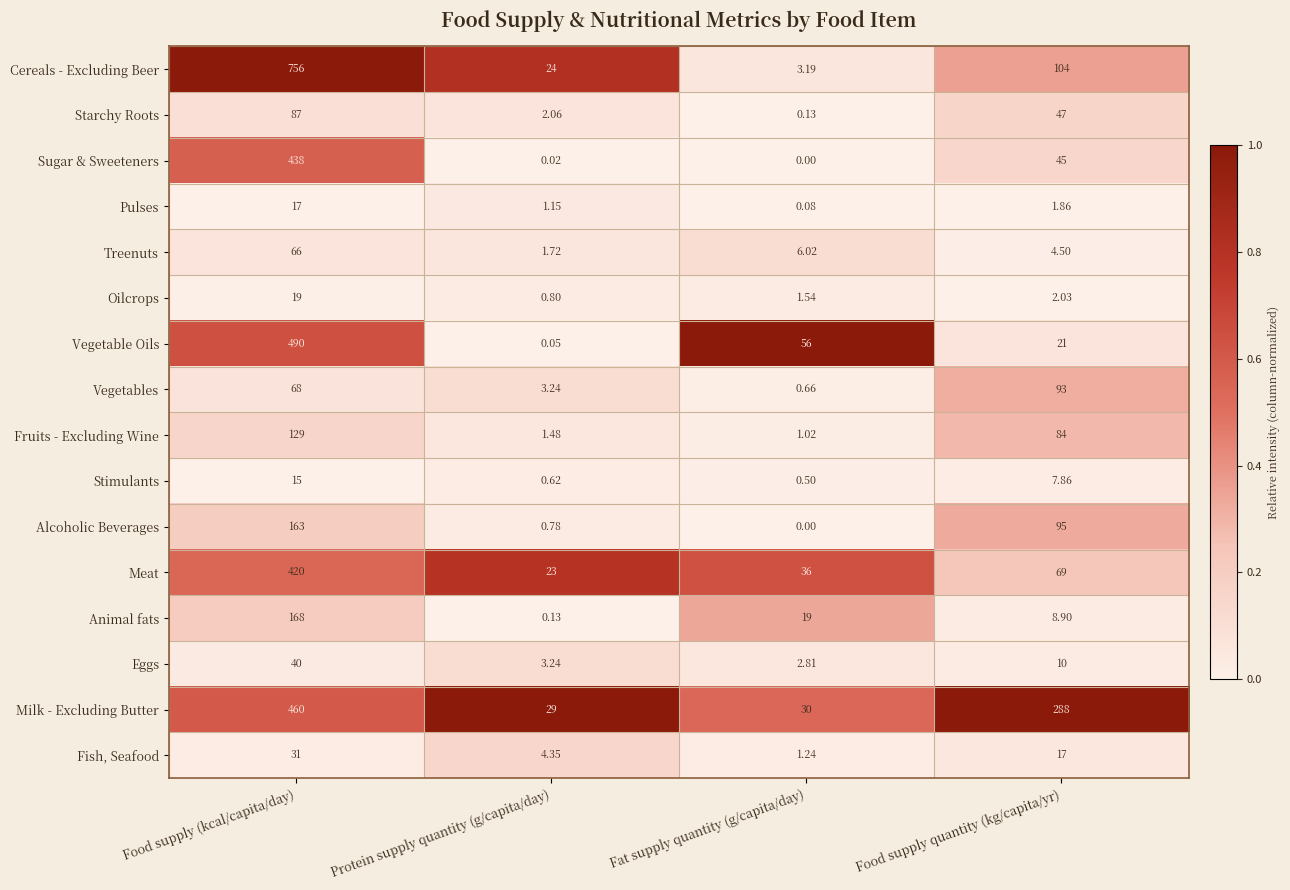

Which series has the largest range (max minus min)?

Cereals - Excluding Beer